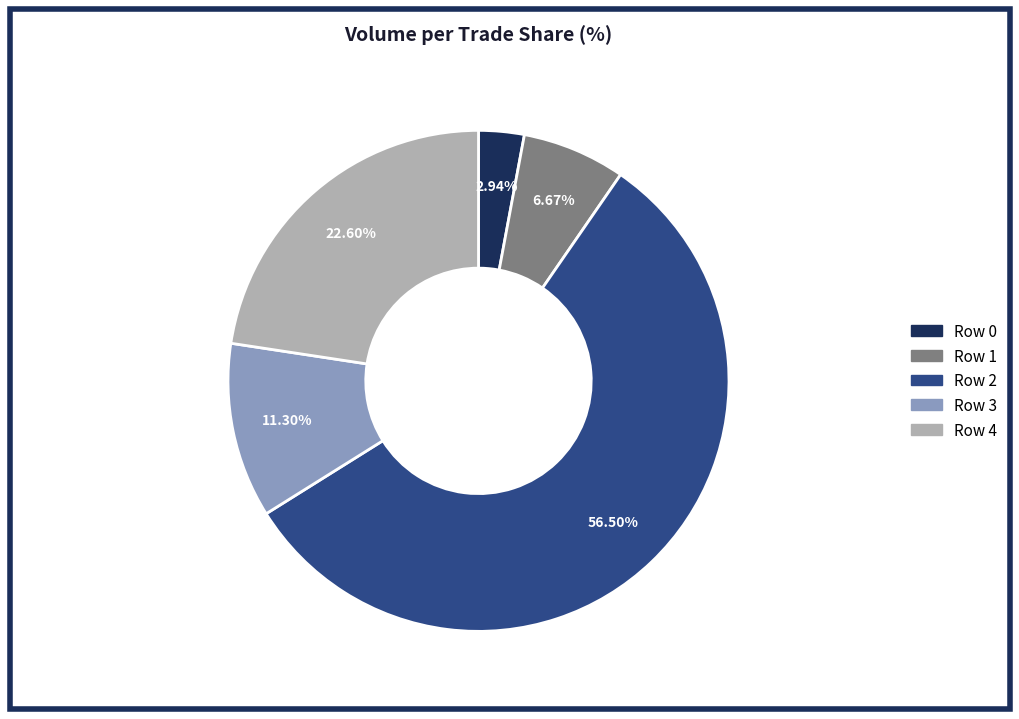

Is there a majority slice in this chart?

Yes